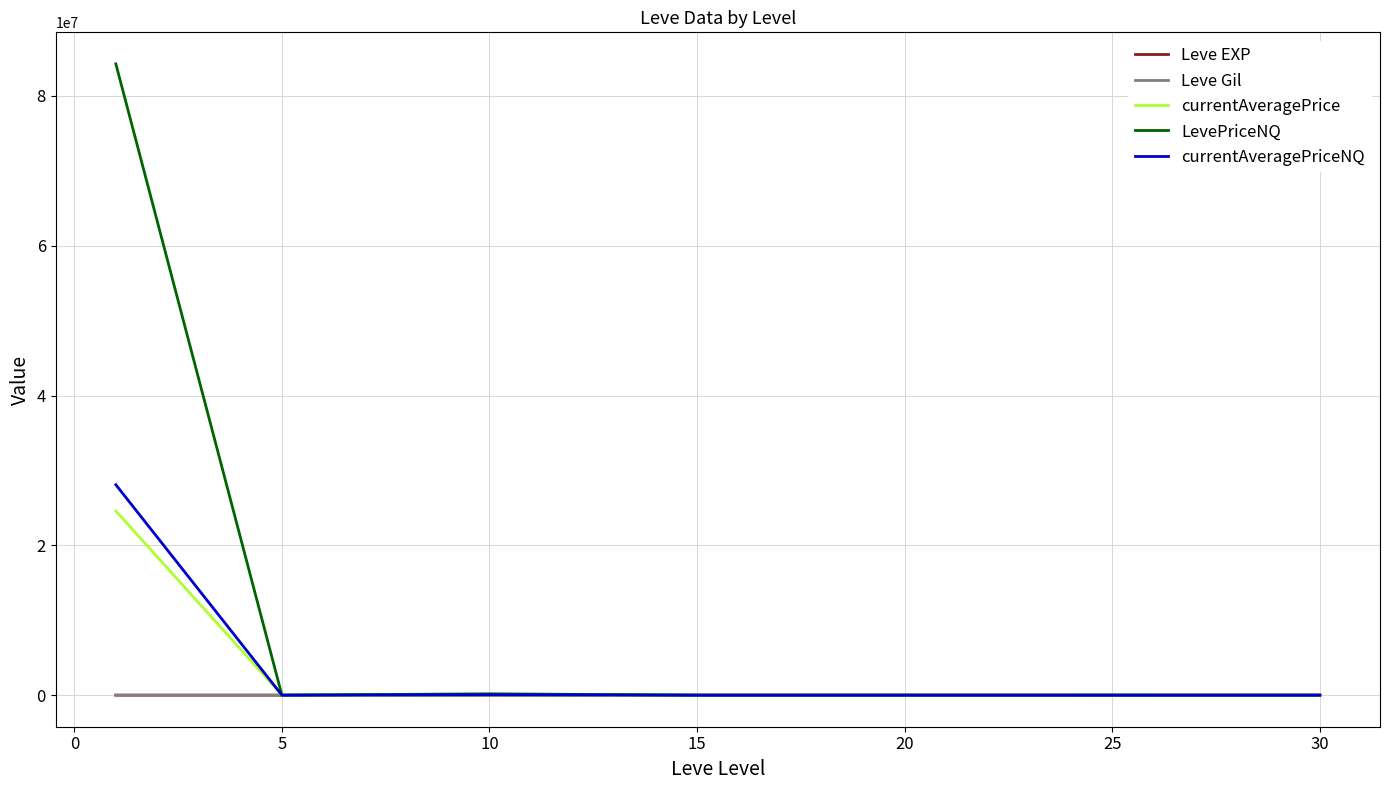

What are all the series names shown in the legend?

Leve EXP, Leve Gil, currentAveragePrice, LevePriceNQ, currentAveragePriceNQ